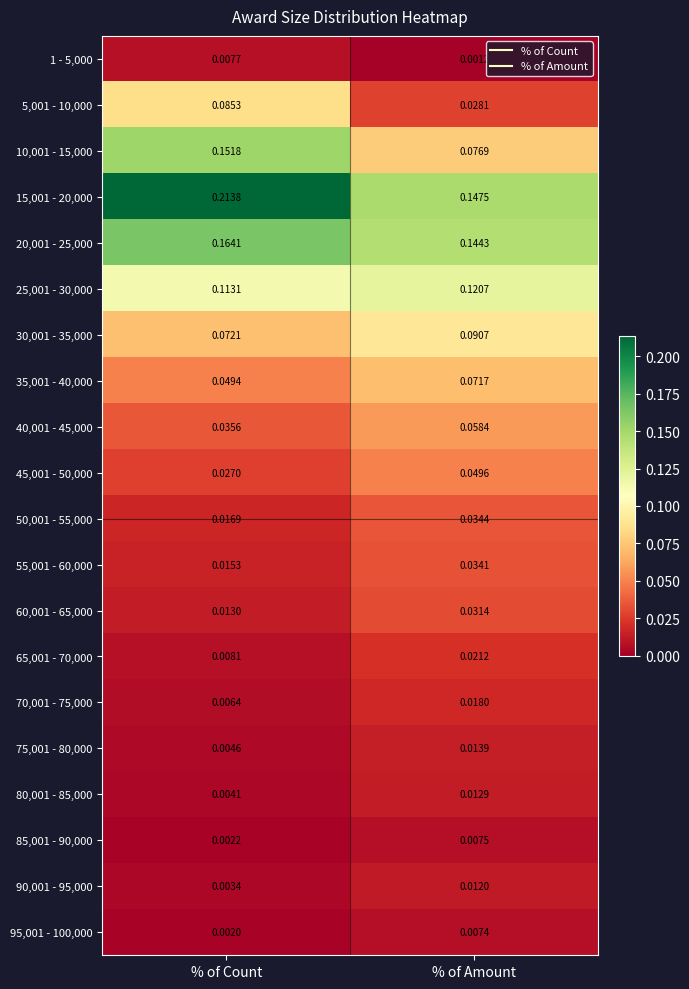

At which category does the chart reach its peak across all series?

% of Count